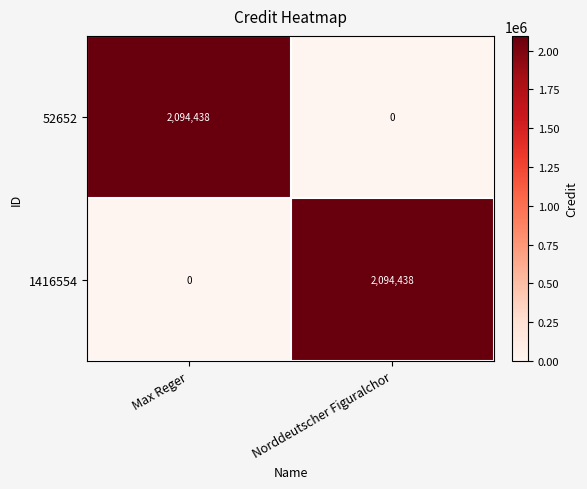

At which label is 1416554 closest to 1047219?

Max Reger